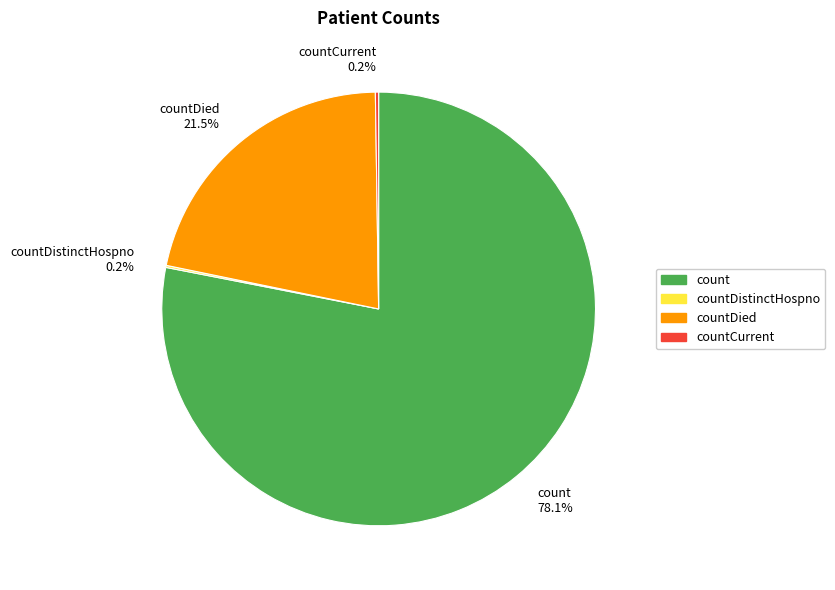

What percentage is NOT represented by count 78.1%?

21.9%